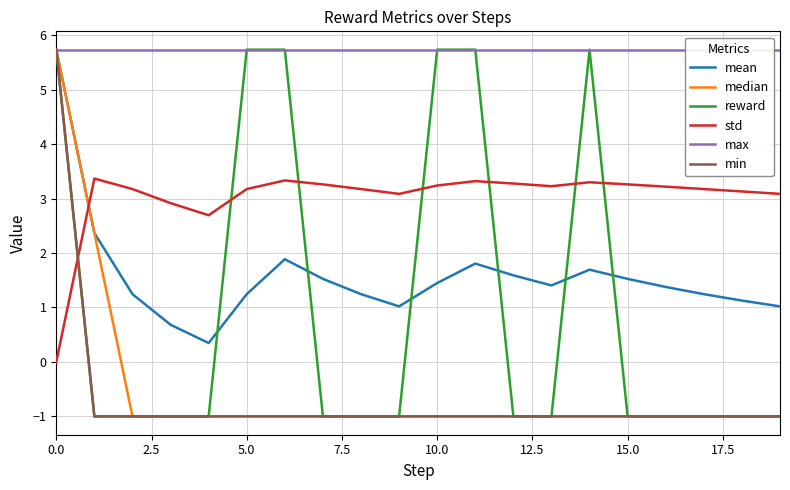

How many times do std and min cross each other?

1